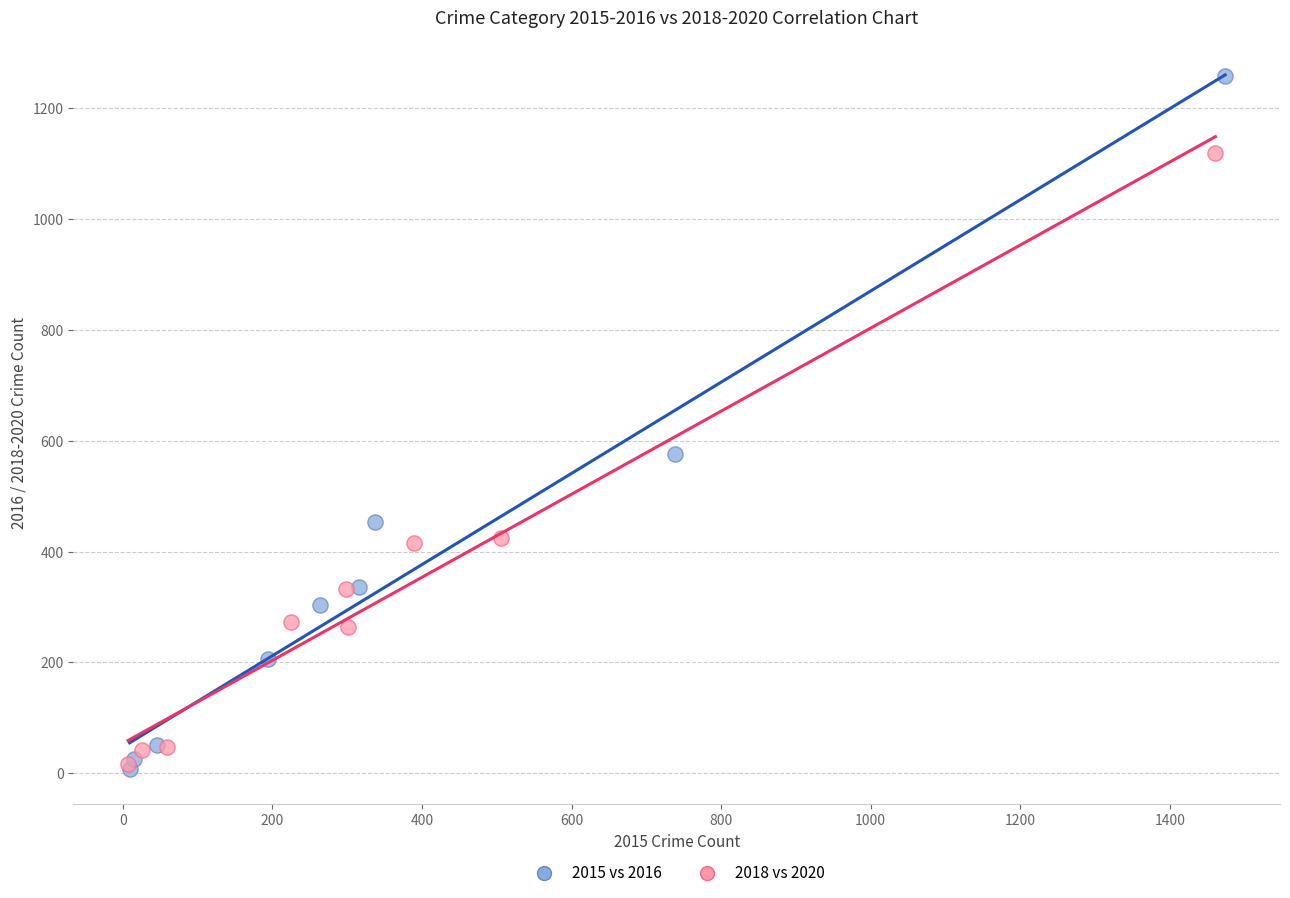

Which series reaches the maximum Y coordinate?

2015 vs 2016